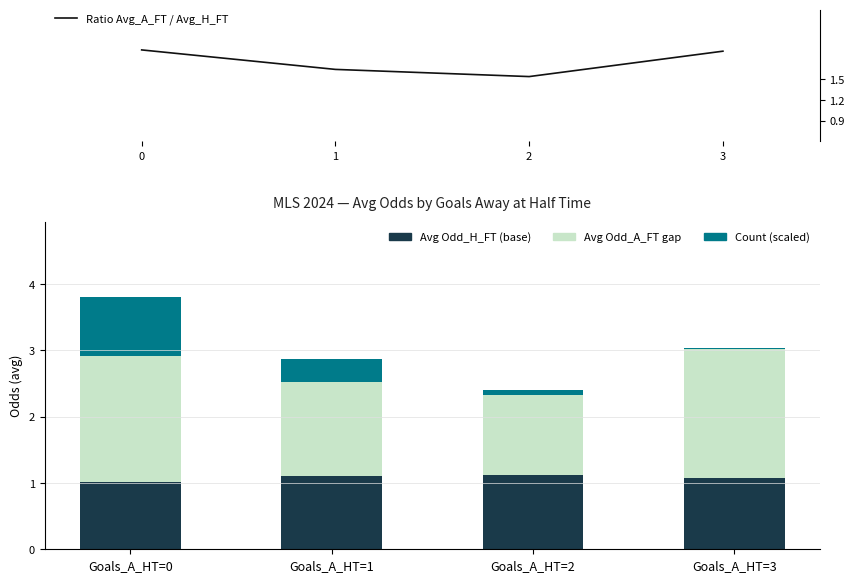

At how many categories does at least one series exceed 0?

4